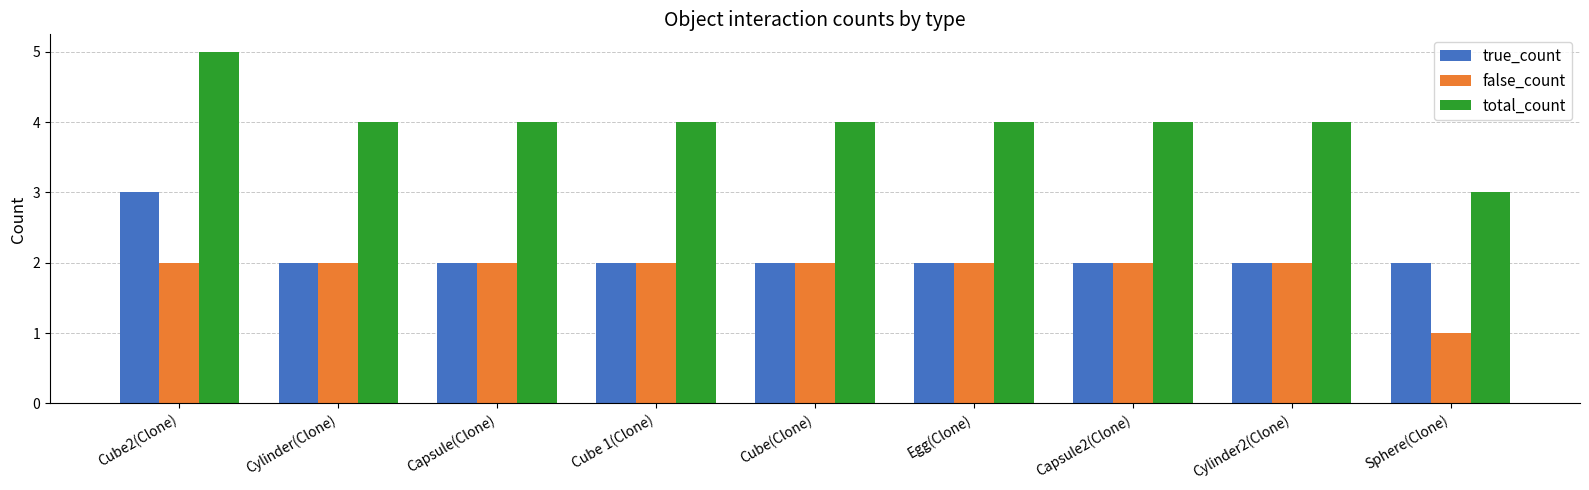

What position from the right is Cube(Clone)?

5